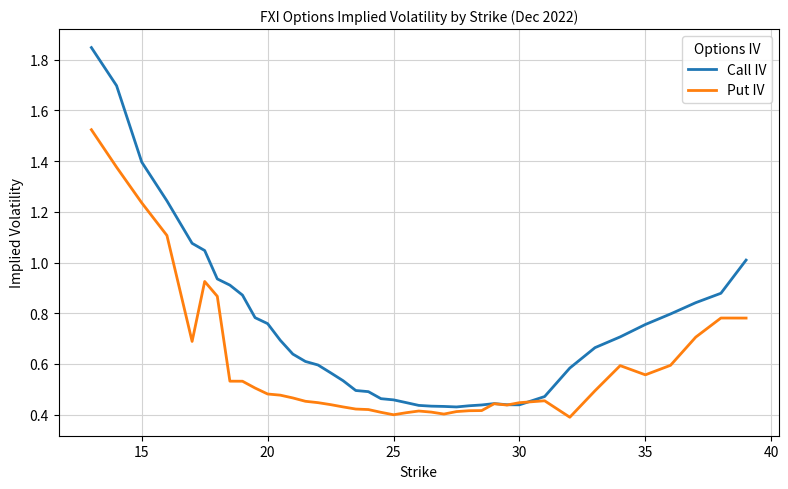

Which series has the largest total across all categories?

Call IV